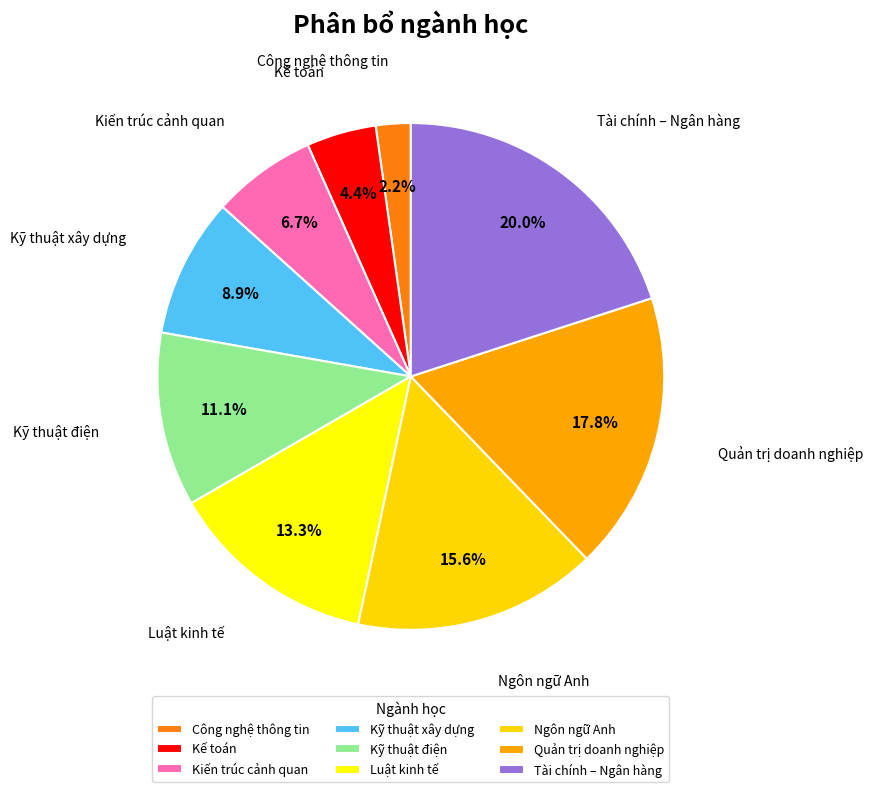

Does Tài chính – Ngân hàng represent more than half of the total?

No